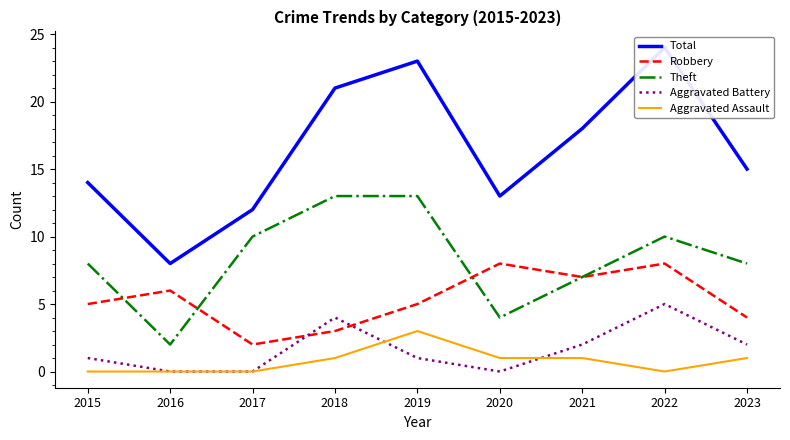

What is the value of the Robbery point at the 9th from the left?

4